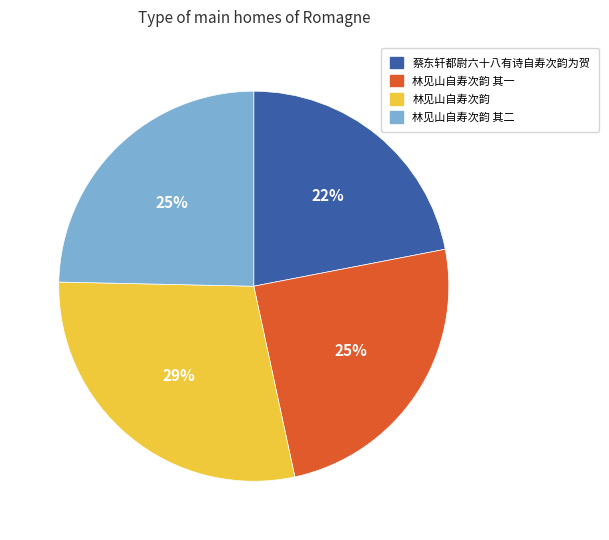

To the nearest percent, what is the average slice percentage?

25%